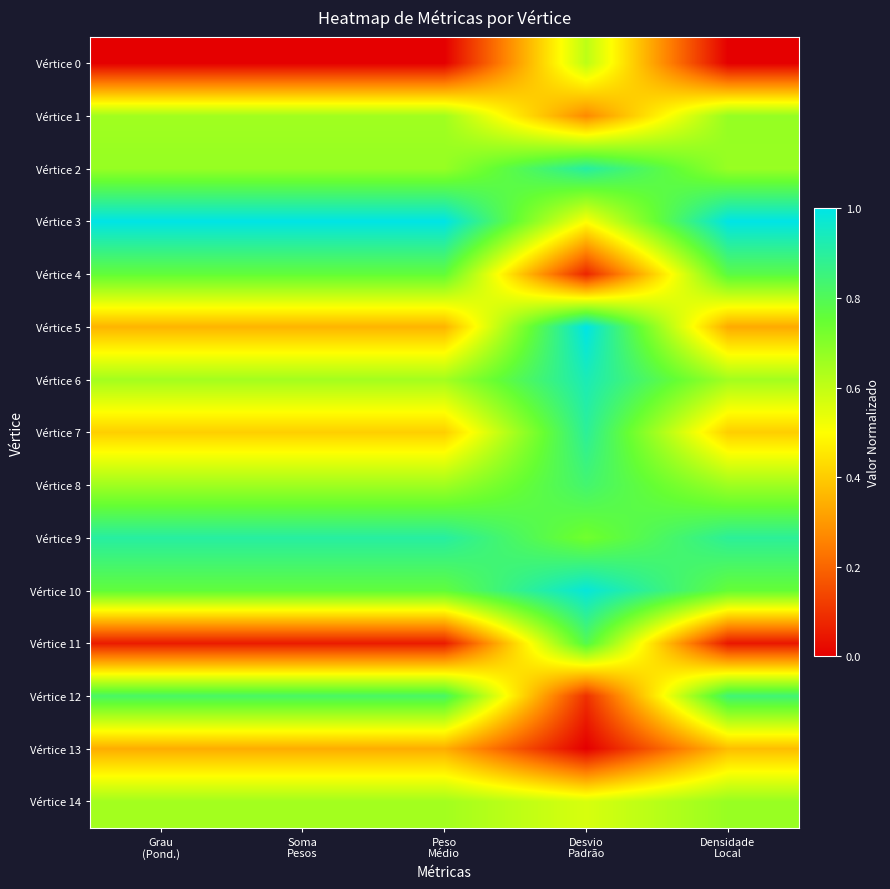

Reading left to right, extract all data points from this chart.

Vértice 0: Grau
(Pond.)=0.0	Soma
Pesos=0.0	Peso
Médio=0.0	Desvio
Padrão=0.6	Densidade
Local=0.0
Vértice 1: Grau
(Pond.)=0.7	Soma
Pesos=0.7	Peso
Médio=0.7	Desvio
Padrão=0.3	Densidade
Local=0.7
Vértice 2: Grau
(Pond.)=0.7	Soma
Pesos=0.7	Peso
Médio=0.7	Desvio
Padrão=0.9	Densidade
Local=0.7
Vértice 3: Grau
(Pond.)=1.0	Soma
Pesos=1.0	Peso
Médio=1.0	Desvio
Padrão=0.5	Densidade
Local=1.0
Vértice 4: Grau
(Pond.)=0.8	Soma
Pesos=0.8	Peso
Médio=0.8	Desvio
Padrão=0.1	Densidade
Local=0.8
Vértice 5: Grau
(Pond.)=0.4	Soma
Pesos=0.4	Peso
Médio=0.4	Desvio
Padrão=1.0	Densidade
Local=0.3
Vértice 6: Grau
(Pond.)=0.6	Soma
Pesos=0.6	Peso
Médio=0.6	Desvio
Padrão=0.9	Densidade
Local=0.7
Vértice 7: Grau
(Pond.)=0.4	Soma
Pesos=0.4	Peso
Médio=0.4	Desvio
Padrão=0.9	Densidade
Local=0.4
Vértice 8: Grau
(Pond.)=0.7	Soma
Pesos=0.7	Peso
Médio=0.7	Desvio
Padrão=0.8	Densidade
Local=0.7
Vértice 9: Grau
(Pond.)=0.9	Soma
Pesos=0.9	Peso
Médio=0.9	Desvio
Padrão=0.7	Densidade
Local=0.9
Vértice 10: Grau
(Pond.)=0.8	Soma
Pesos=0.8	Peso
Médio=0.8	Desvio
Padrão=1.0	Densidade
Local=0.8
Vértice 11: Grau
(Pond.)=0.1	Soma
Pesos=0.1	Peso
Médio=0.1	Desvio
Padrão=0.8	Densidade
Local=0.0
Vértice 12: Grau
(Pond.)=0.8	Soma
Pesos=0.8	Peso
Médio=0.8	Desvio
Padrão=0.1	Densidade
Local=0.8
Vértice 13: Grau
(Pond.)=0.3	Soma
Pesos=0.3	Peso
Médio=0.3	Desvio
Padrão=0.0	Densidade
Local=0.4
Vértice 14: Grau
(Pond.)=0.6	Soma
Pesos=0.6	Peso
Médio=0.6	Desvio
Padrão=0.6	Densidade
Local=0.7